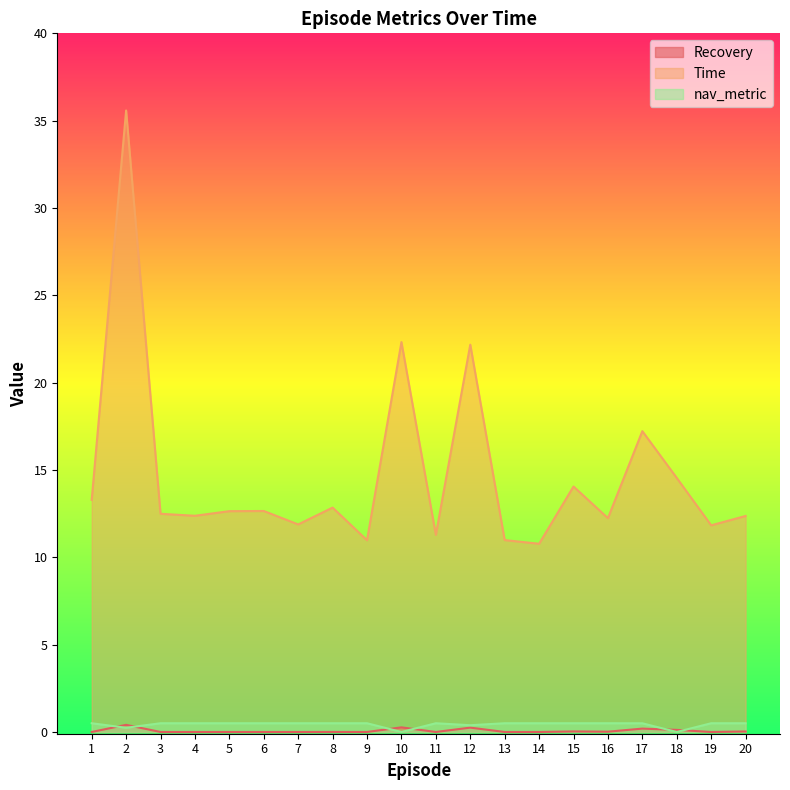

Reading left to right, extract all data points from this chart.

Recovery: 0.0	0.4	0.0	0.0	0.0	0.0	0.0	0.0	0.0	0.3	0.0	0.2	0.0	0.0	0.0	0.0	0.2	0.1	0.0	0.0
Time: 13.3	35.6	12.5	12.4	12.6	12.7	11.9	12.8	11.0	22.3	11.3	22.2	11.0	10.8	14.1	12.2	17.2	14.5	11.8	12.4
nav_metric: 0.5	0.2	0.5	0.5	0.5	0.5	0.5	0.5	0.5	0.0	0.5	0.4	0.5	0.5	0.5	0.5	0.5	0.0	0.5	0.5